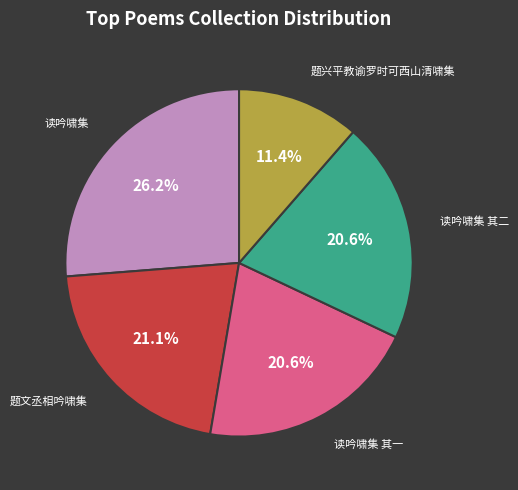

What percentage is NOT represented by 题文丞相吟啸集?

78.9%